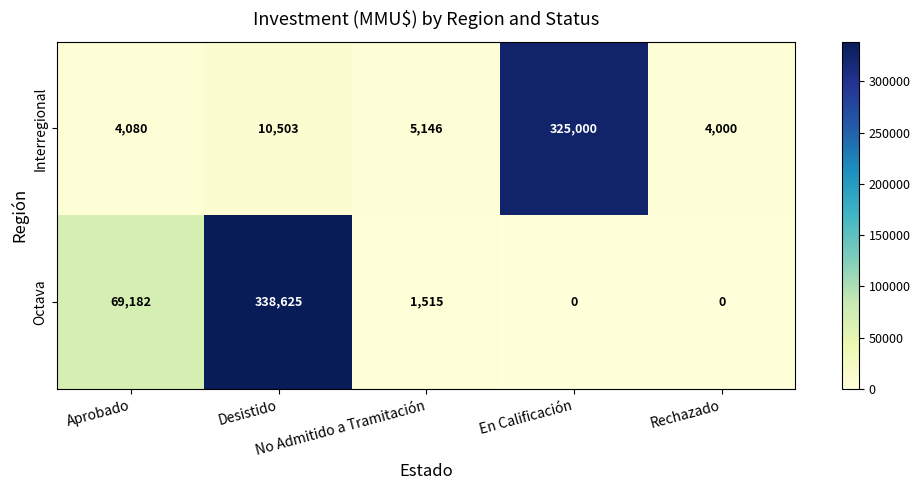

What is the sum of all Interregional values?

348729